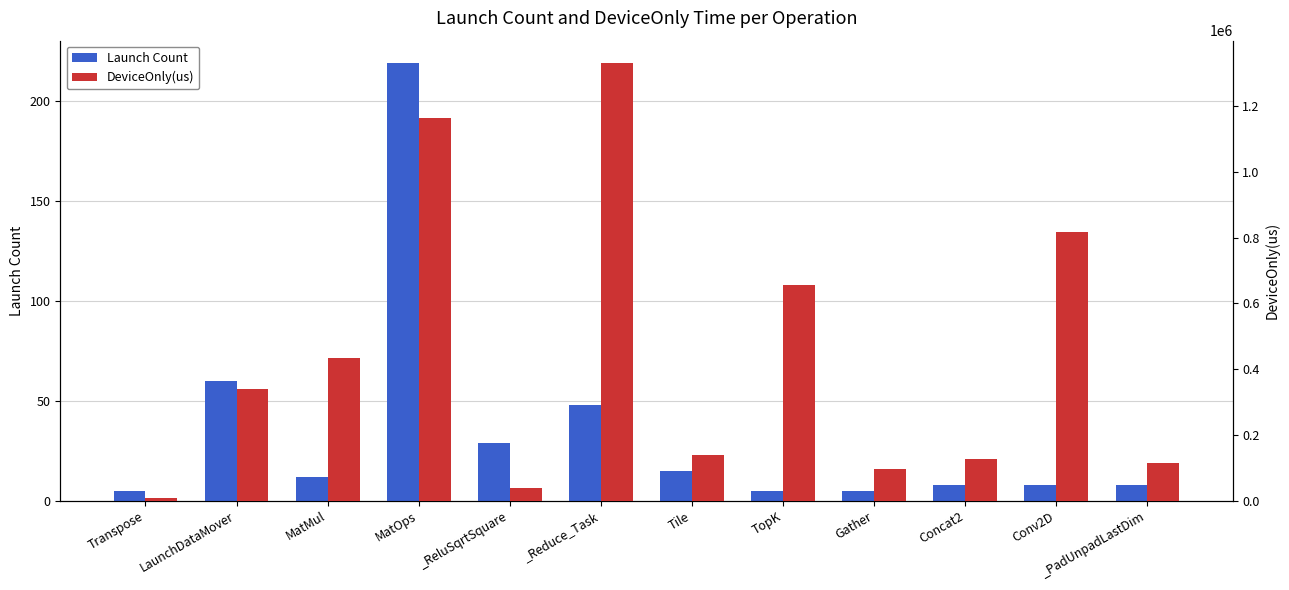

Does the chart contain any negative values?

No